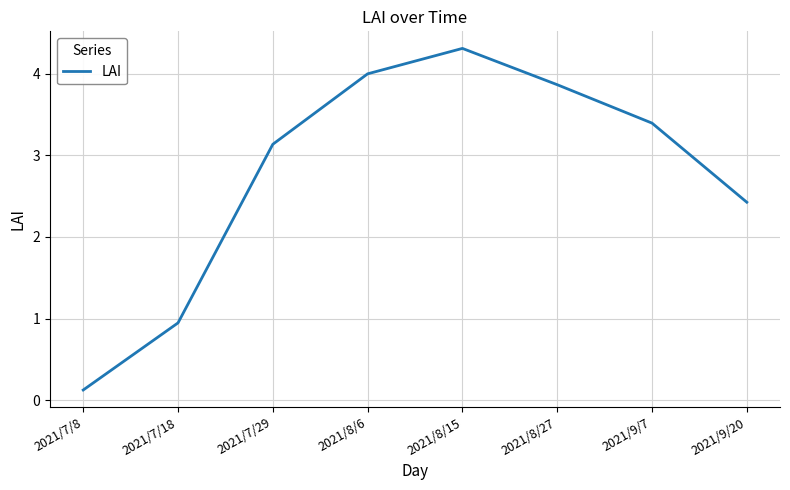

Rank the categories by value from highest to lowest.

2021/8/15, 2021/8/6, 2021/8/27, 2021/9/7, 2021/7/29, 2021/9/20, 2021/7/18, 2021/7/8